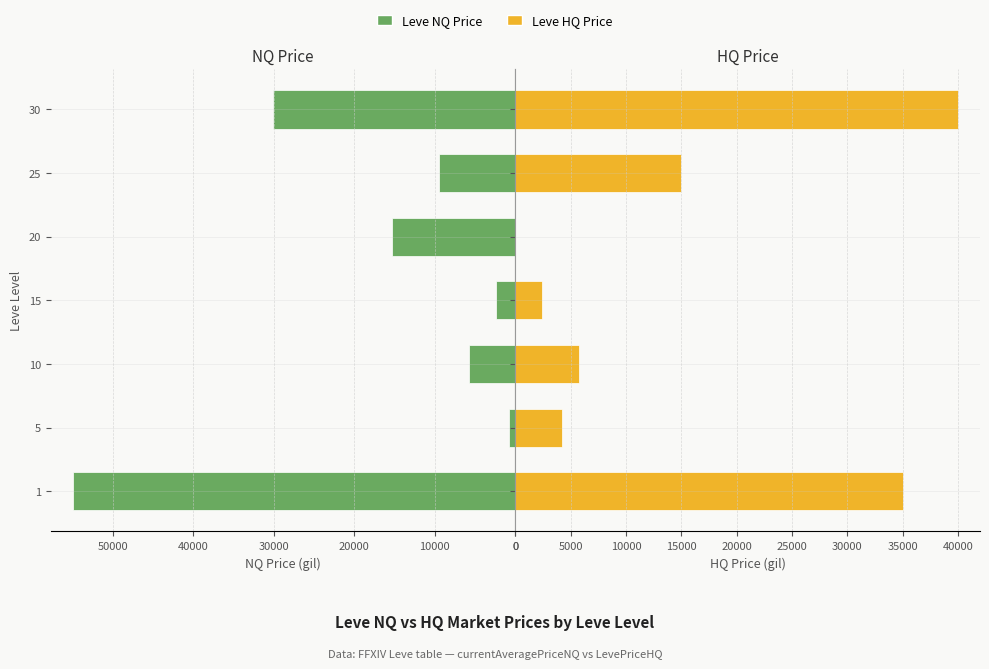

How many values in the Leve NQ Price series are below 9500?

3